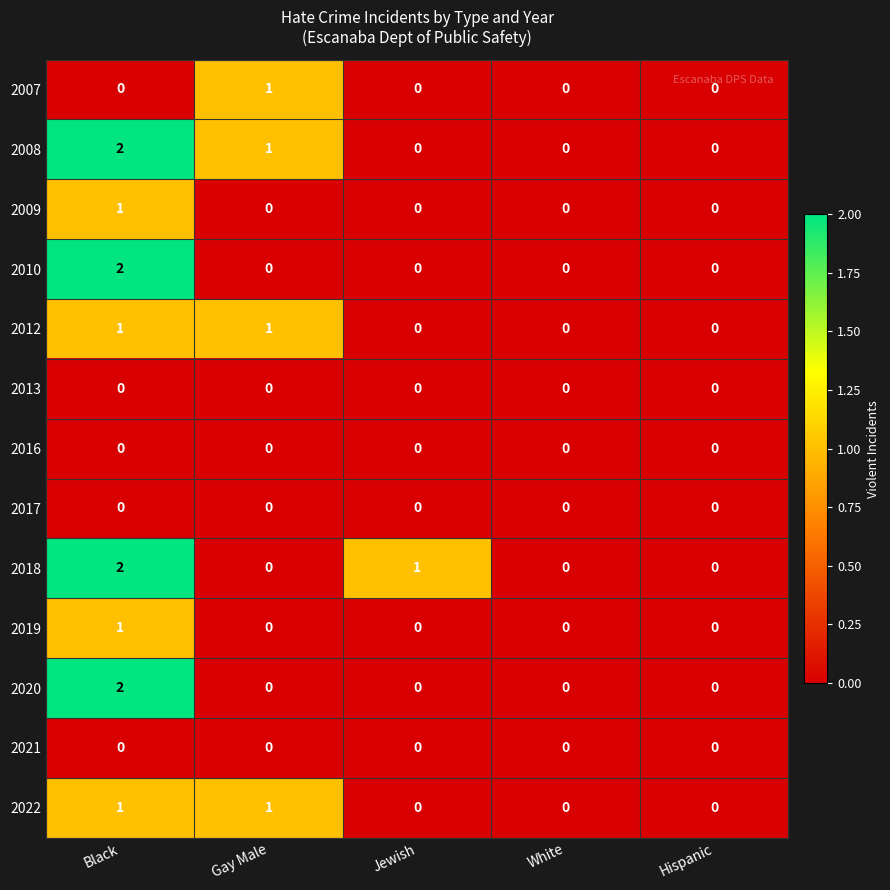

At which category is the sum across all series the highest?

Black